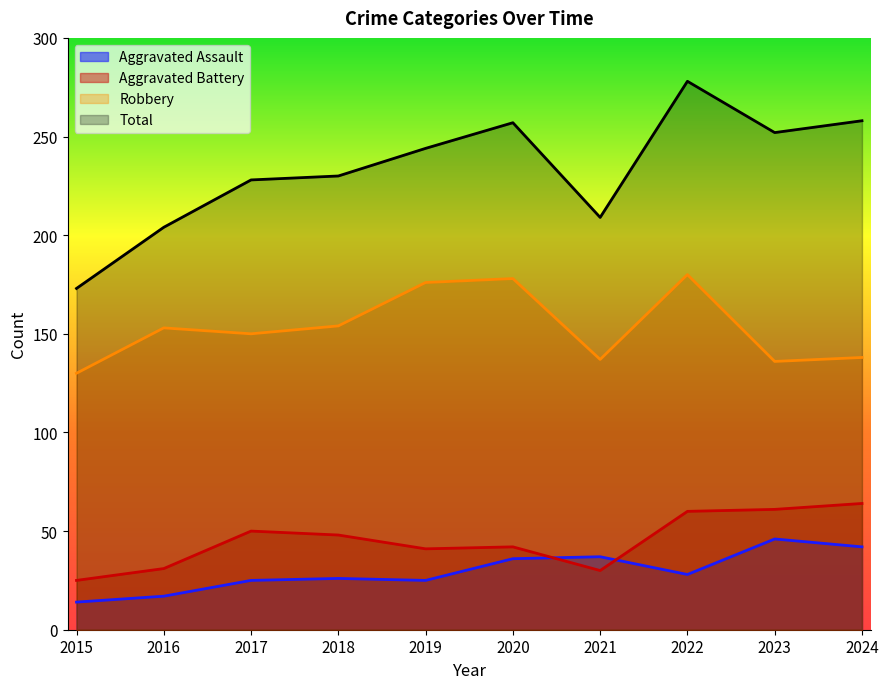

At which label does Aggravated Assault reach its peak?

2023